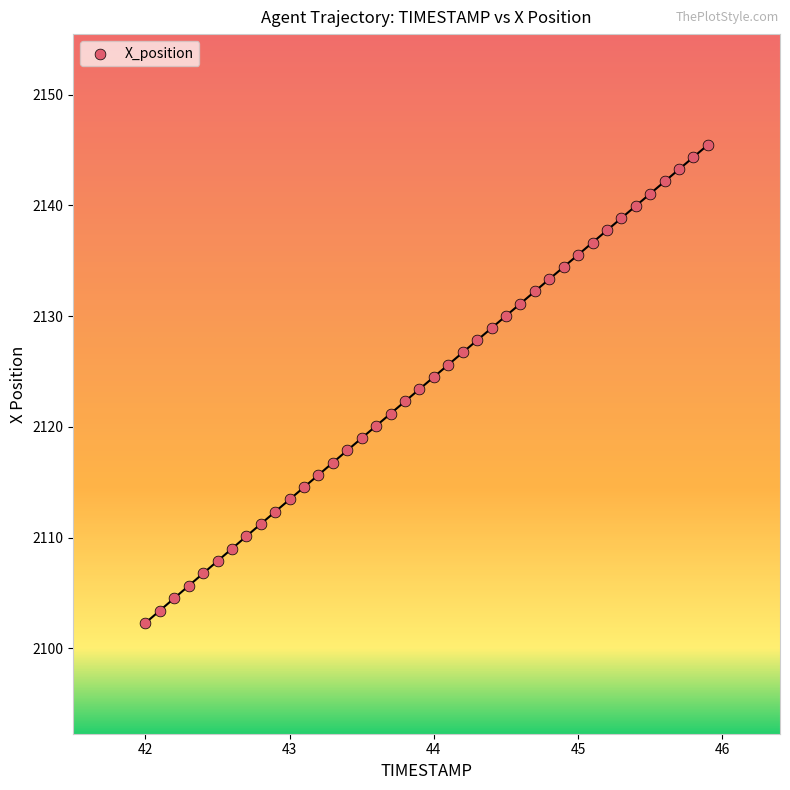

What is the range of Y values (max minus min)?

43.2